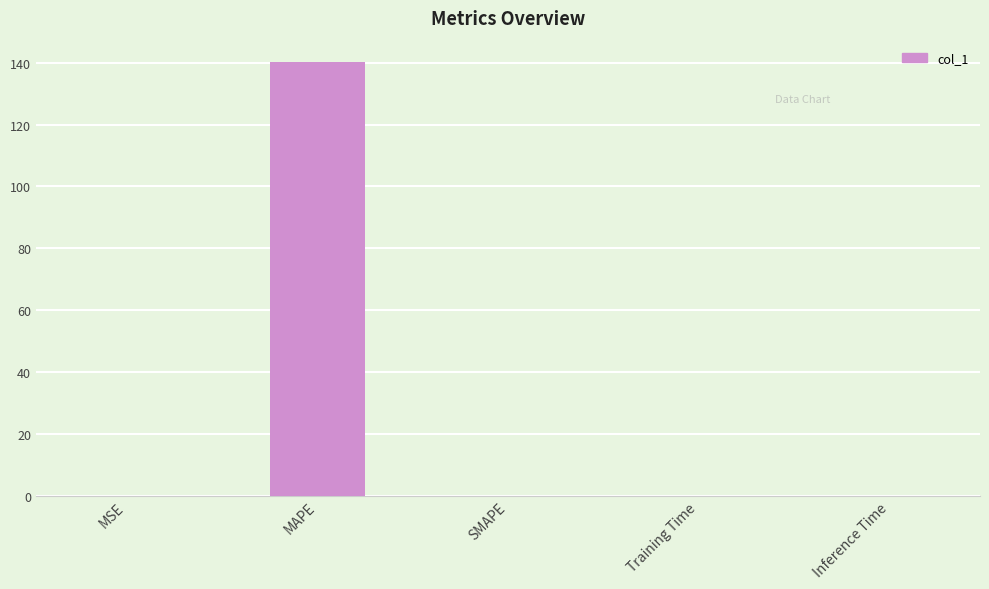

Which label corresponds to the largest value in the chart?

MAPE